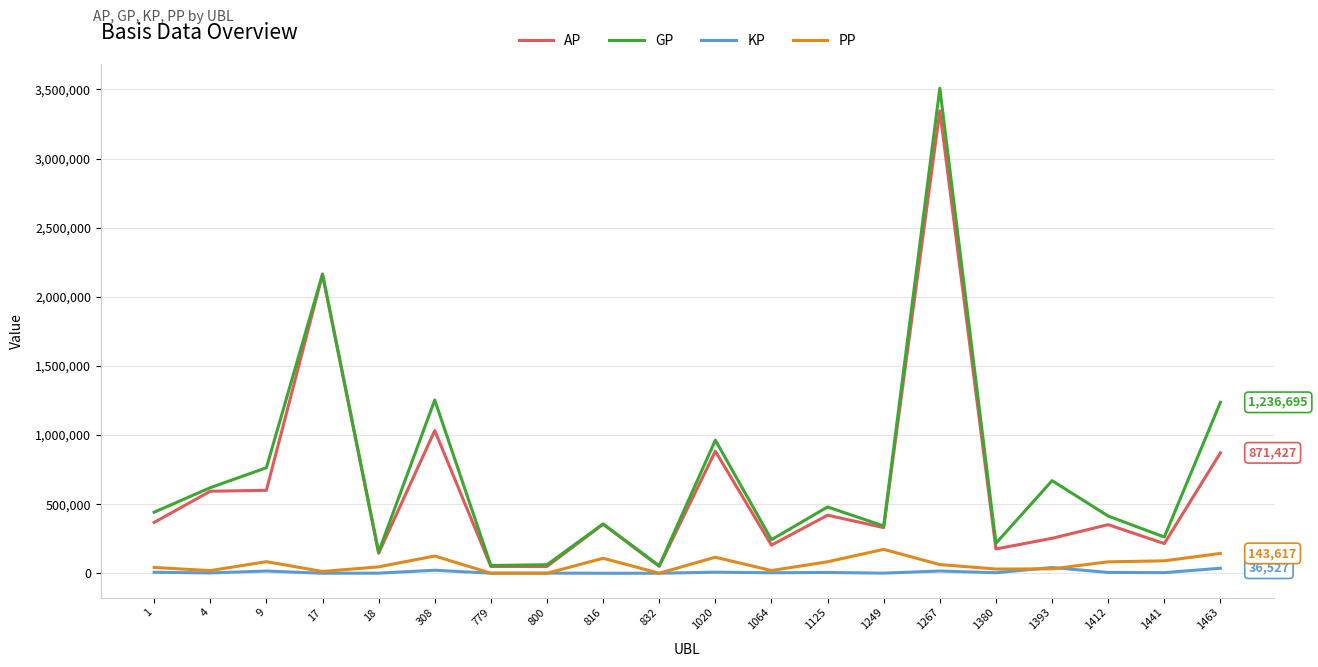

True or false: KP and AP cross at least once.

False